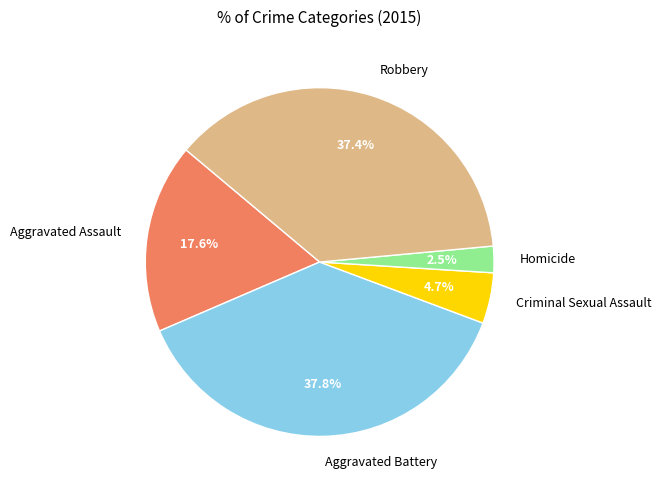

Is Homicide the majority of the pie?

No